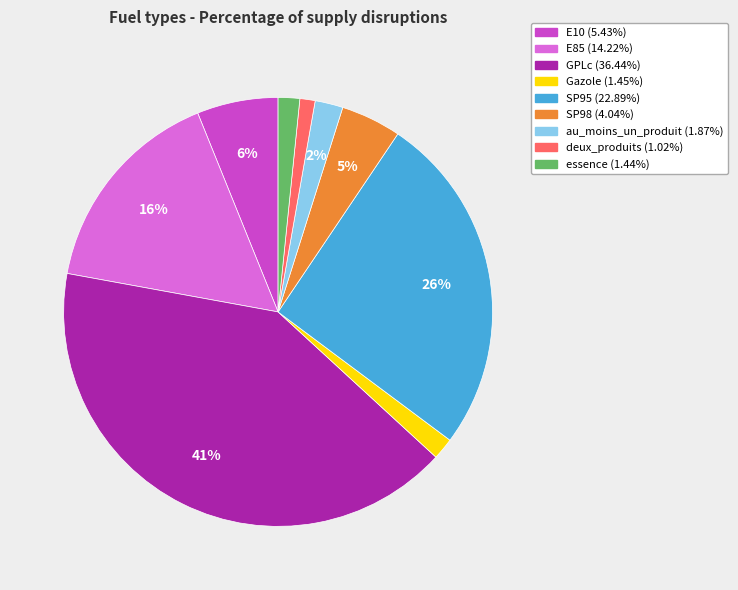

Which slice is the largest?

GPLc